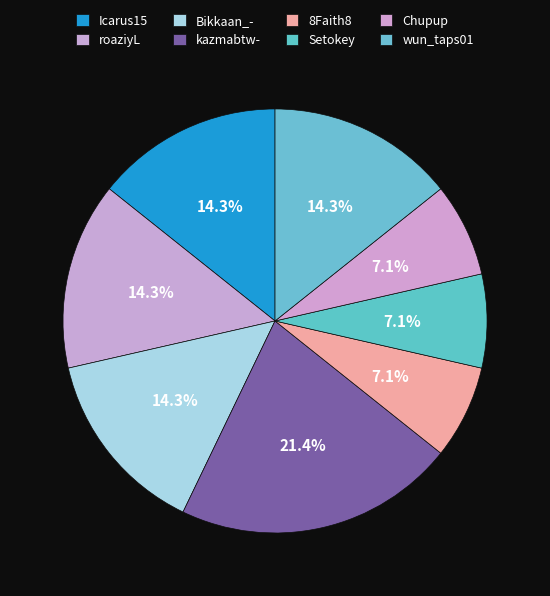

How much of the chart is everything except kazmabtw-?

78.6%